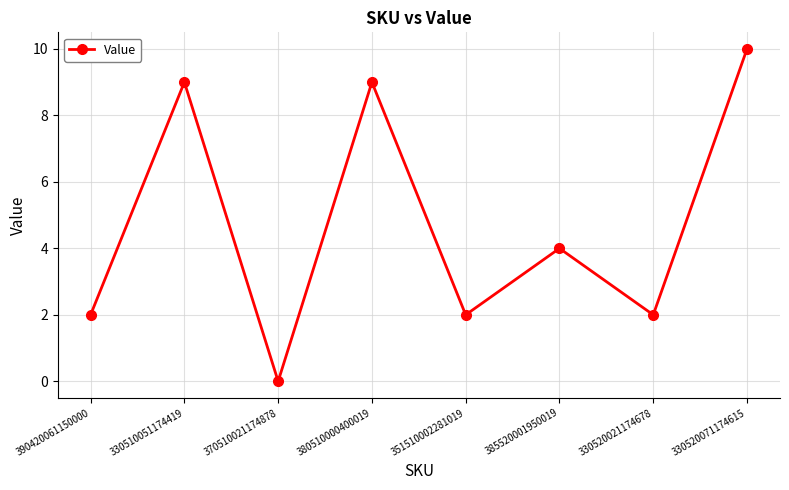

What value does the data have at 380510000400019, to the nearest 10?

10